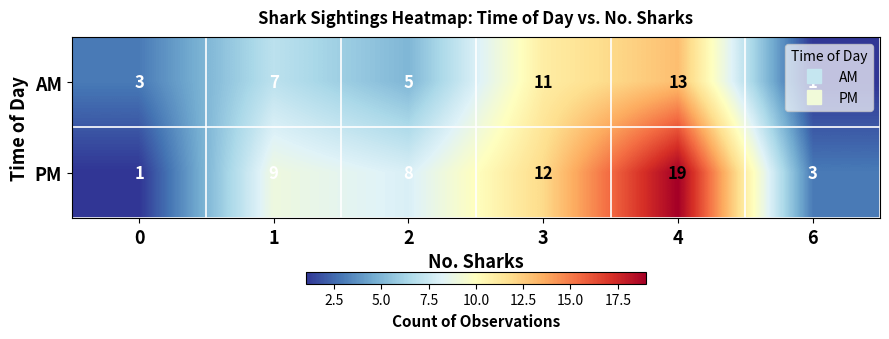

What is the sum of the AM values at 2 and 6?

6